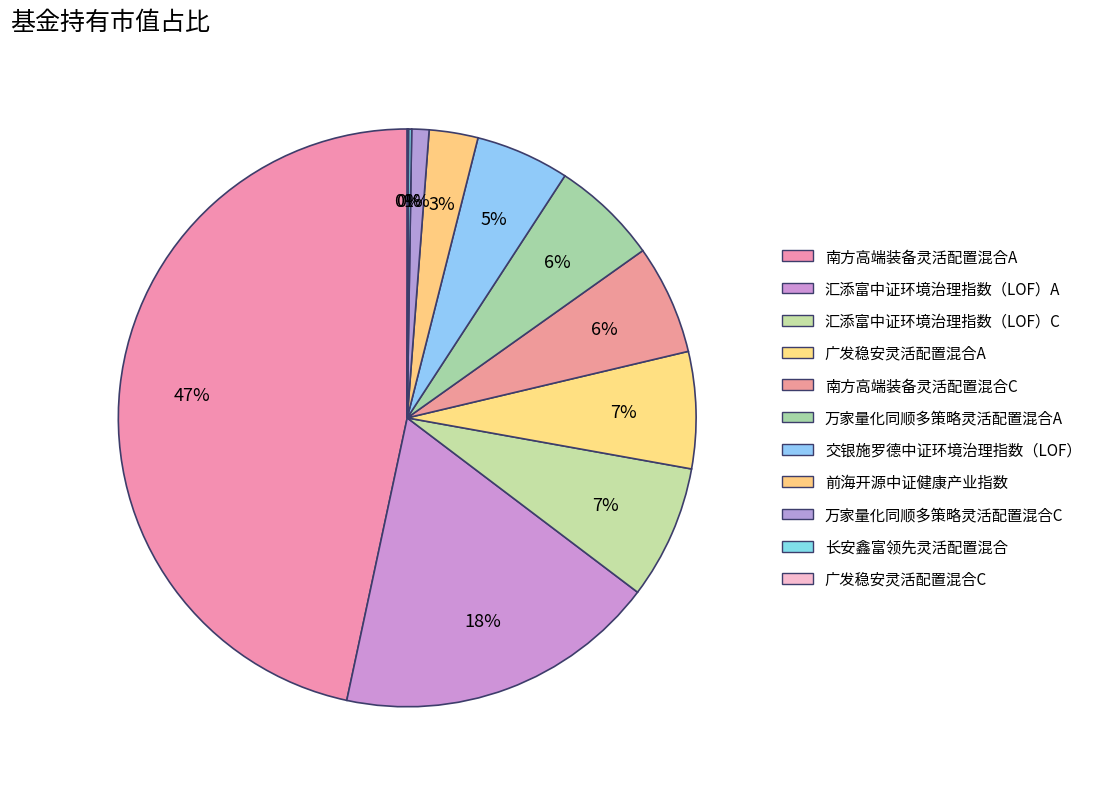

What portion of the pie excludes 汇添富中证环境治理指数（LOF）C?

92.5%